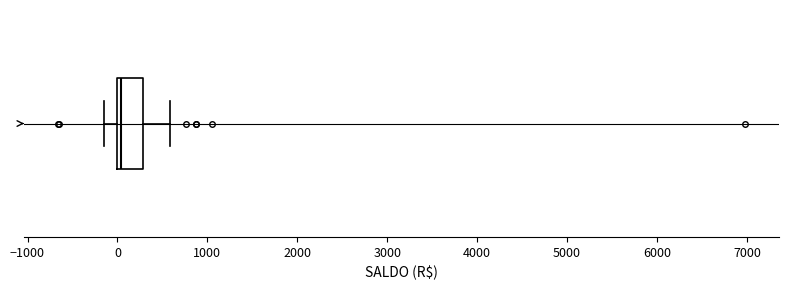

Transcribe this box plot: give where the median line is, the range the box spans, and where the two whiskers end, as read against the x-axis. The values are not printed on the chart, so give them approximately, as read against the axis.

median 0 (just right of the box's left edge), box 0 to 300, whiskers -100 to 600